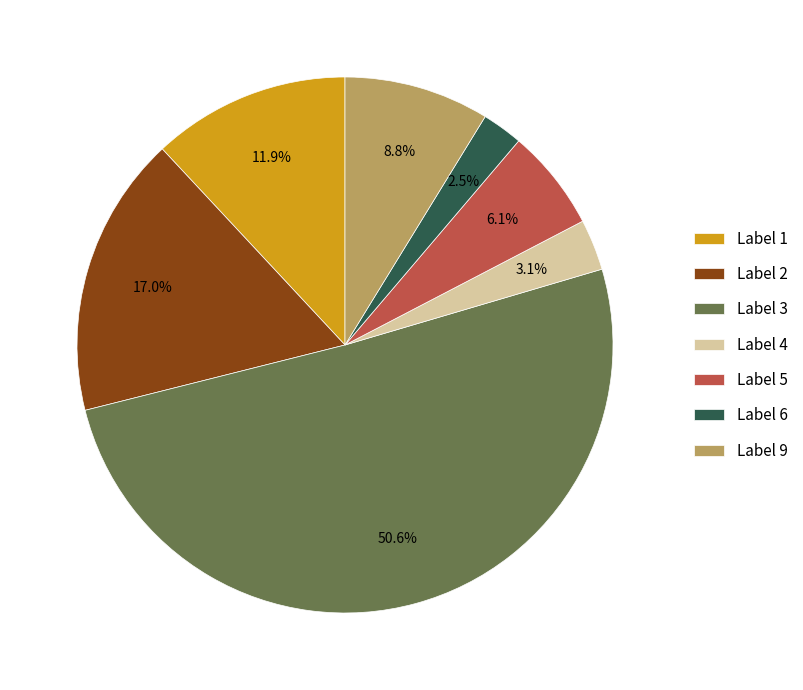

Does Label 5 represent more than half of the total?

No